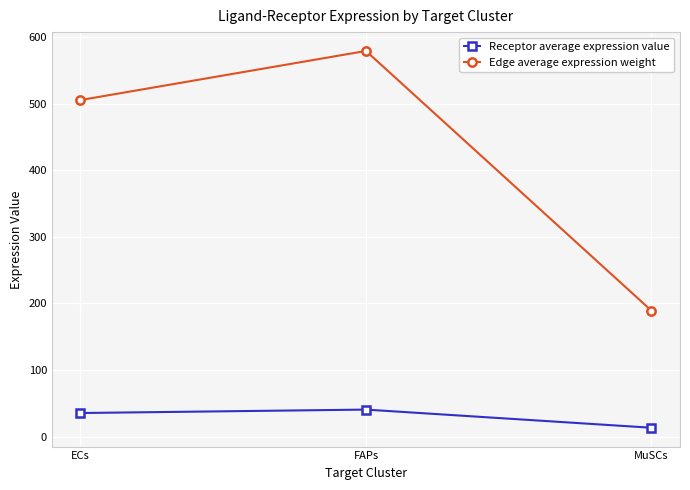

The Receptor average expression value series shows 40.5 at FAPs. True or false?

True